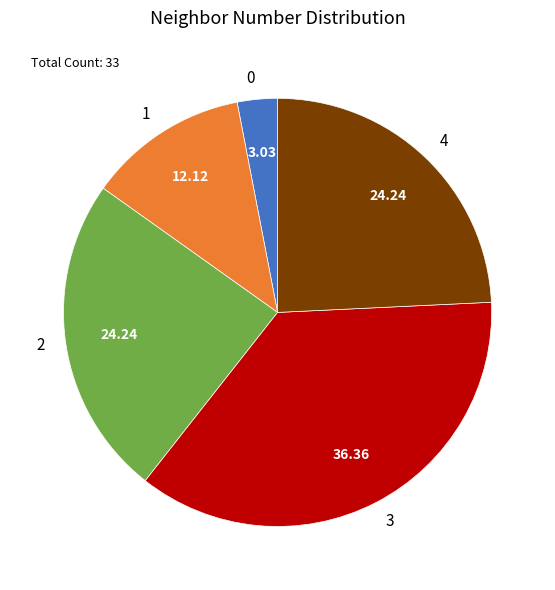

Combined, do 3 and 2 account for over 50%?

Yes